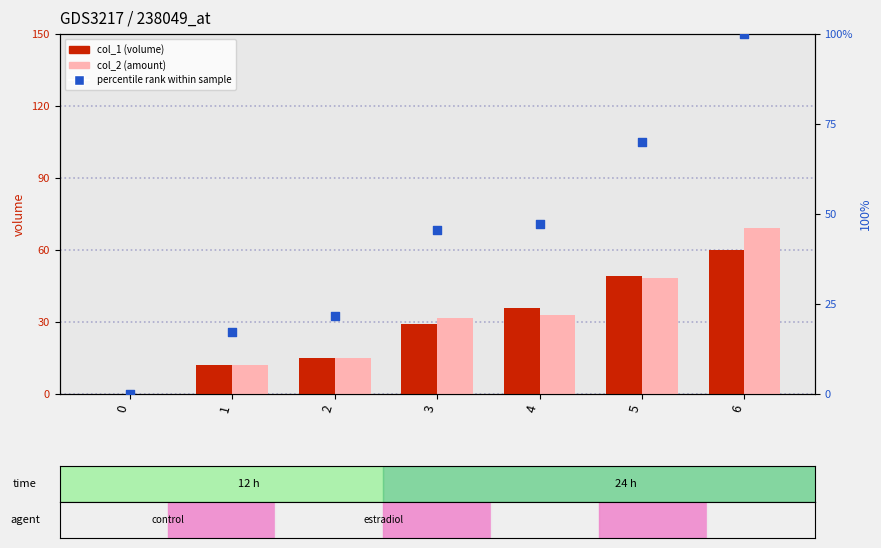

Is the value of col_1 (volume) at 2 greater than the value of col_2 (amount) at 1?

Yes